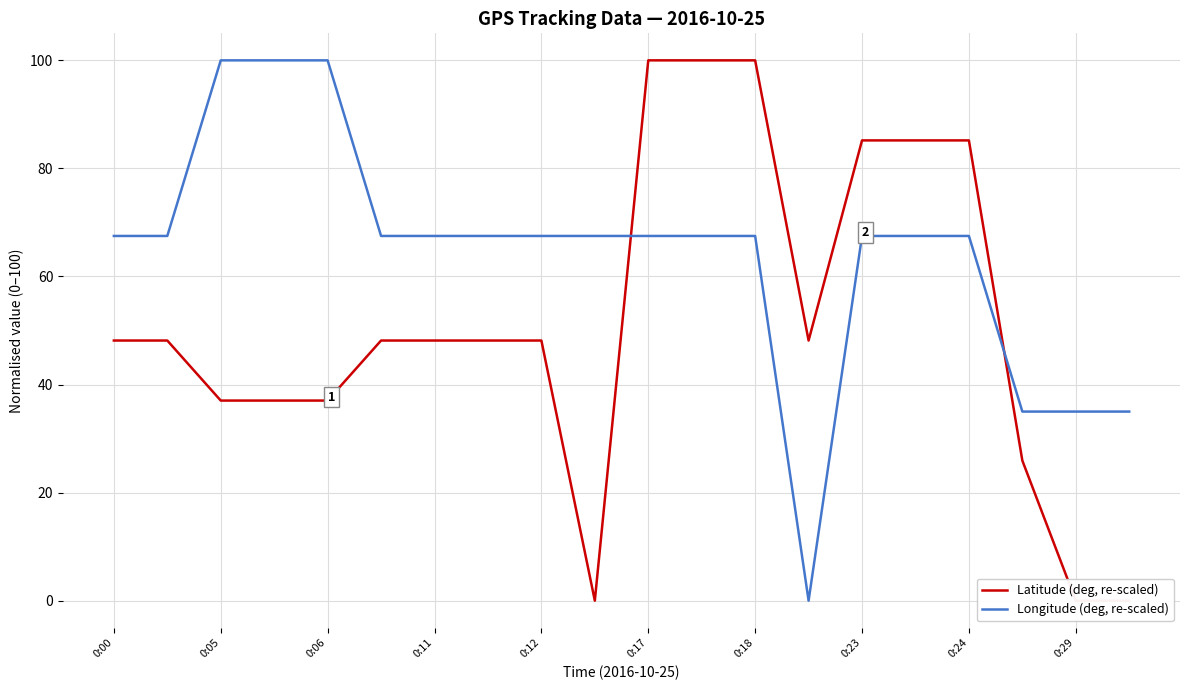

Is it true that Longitude (deg, re-scaled) equals 100.0 at 0:05?

True